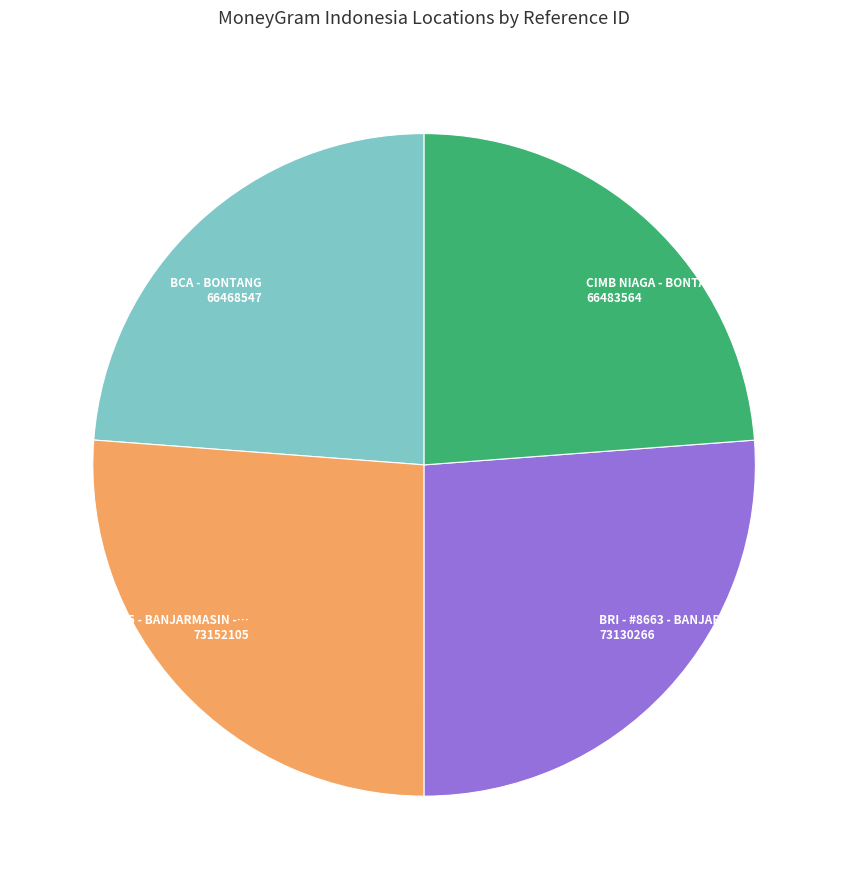

Is there a majority slice in this chart?

No